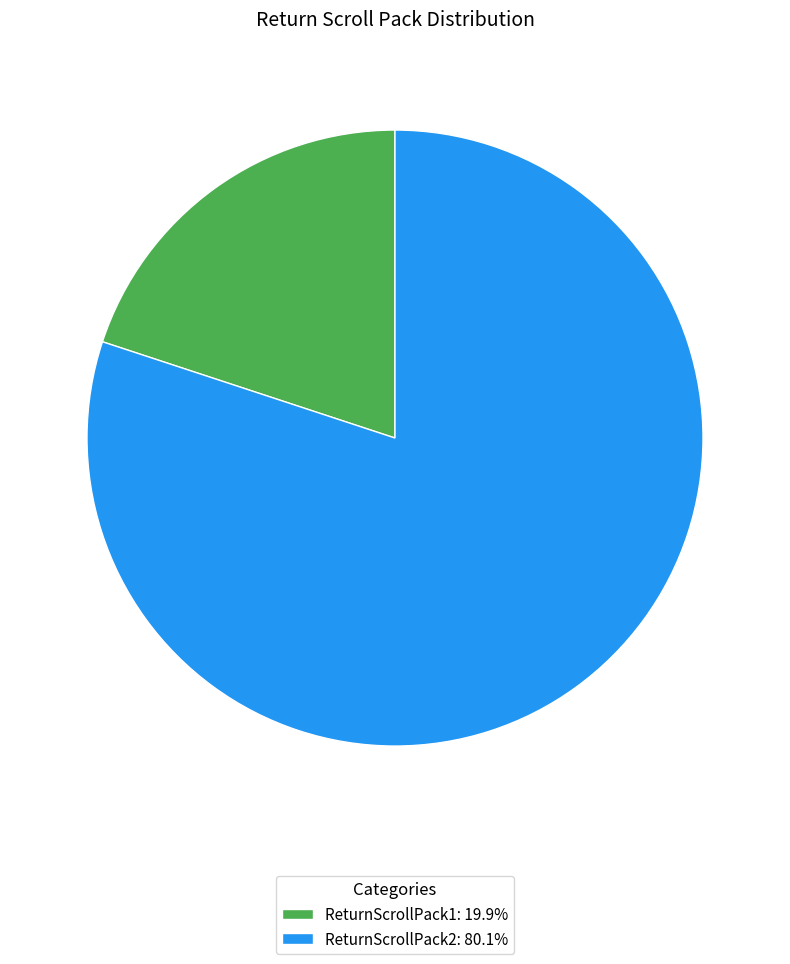

Is the sum of ReturnScrollPack1: 19.9% and ReturnScrollPack2: 80.1% greater than half?

Yes